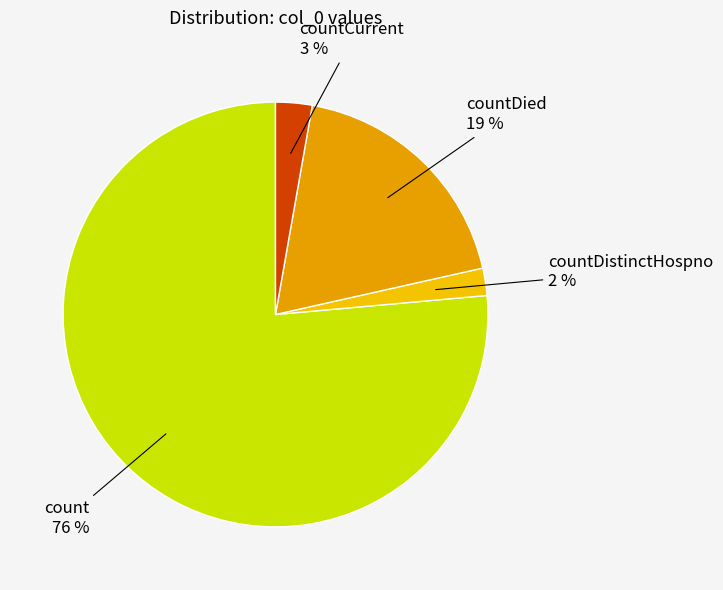

Count the number of slices in the pie.

4